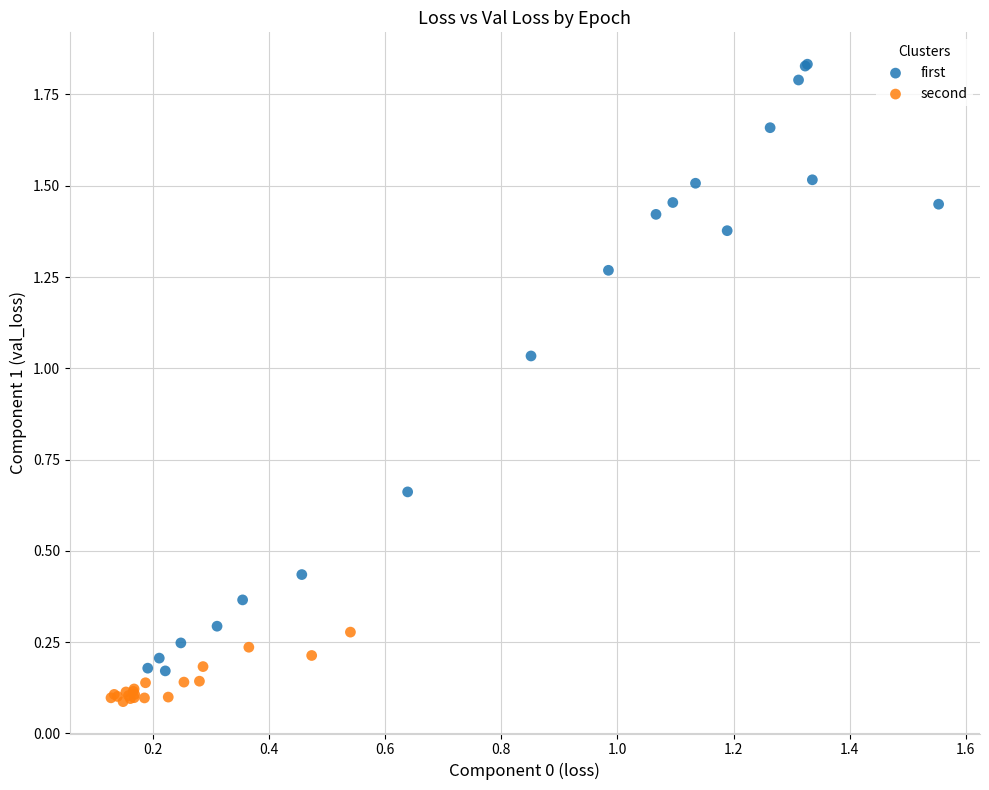

Which series contains the lowest Y value?

second